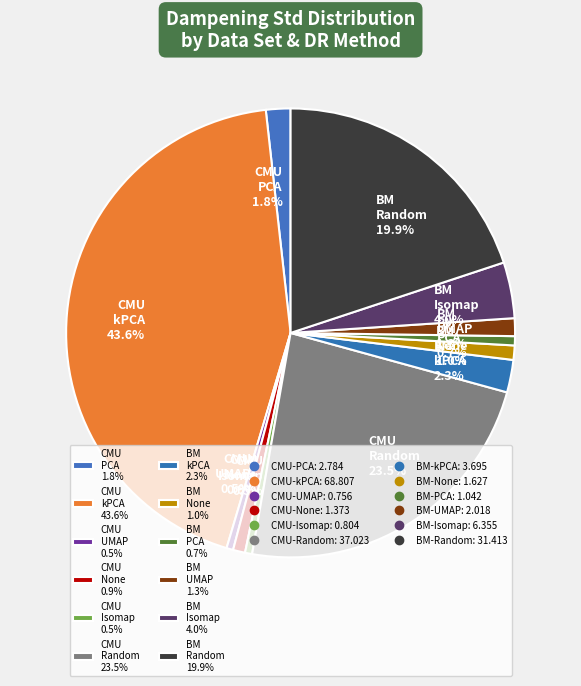

Which slice is the largest?

CMU kPCA 43.6%